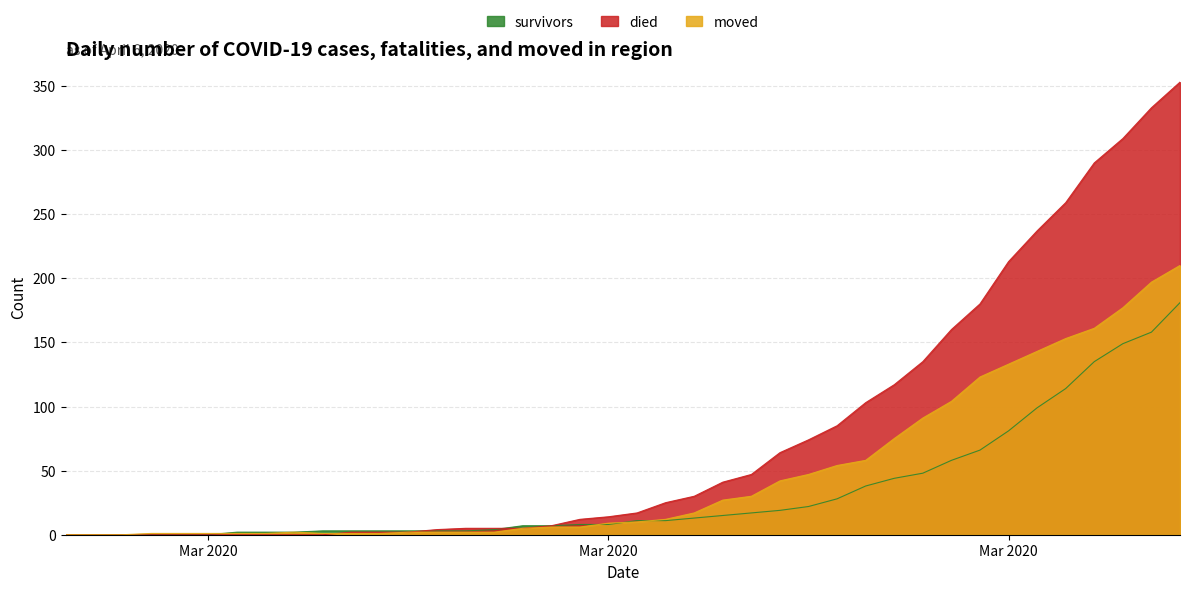

What is the difference between the maximum and second lowest values in the died series?

353